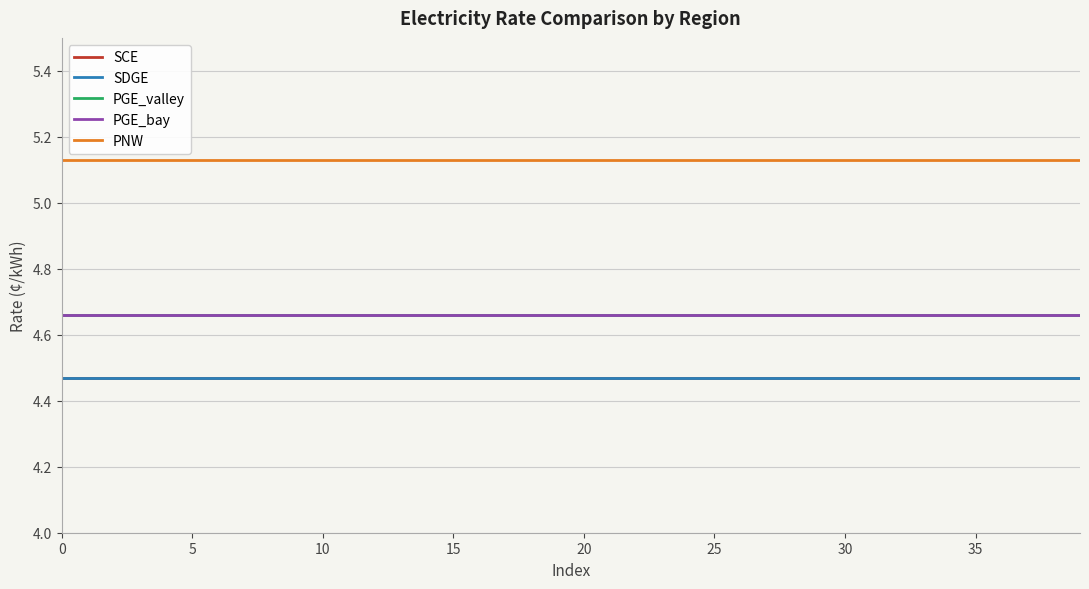

Does the chart display data point markers on the line(s)?

No